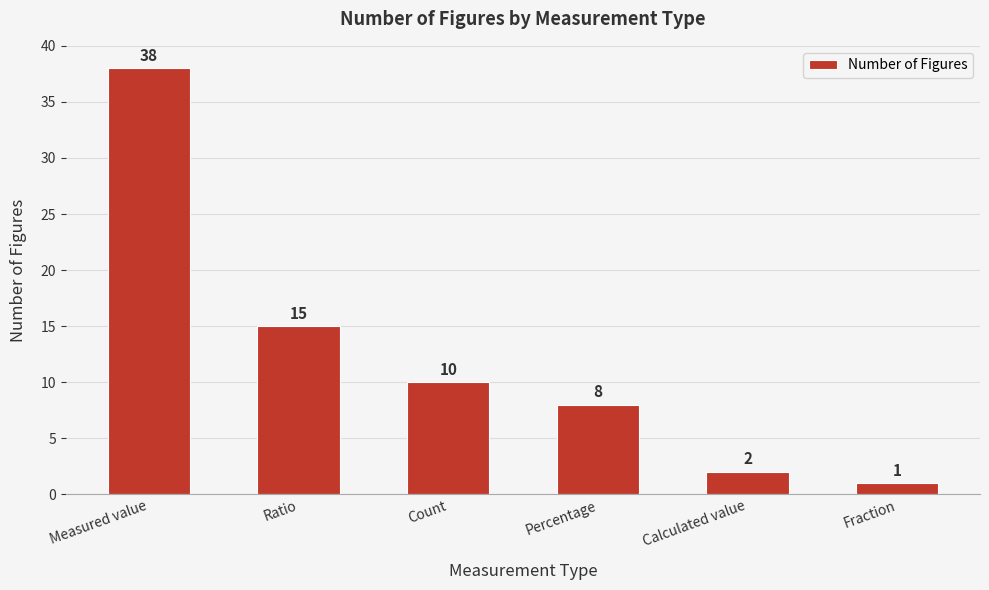

Are the bars horizontal?

No